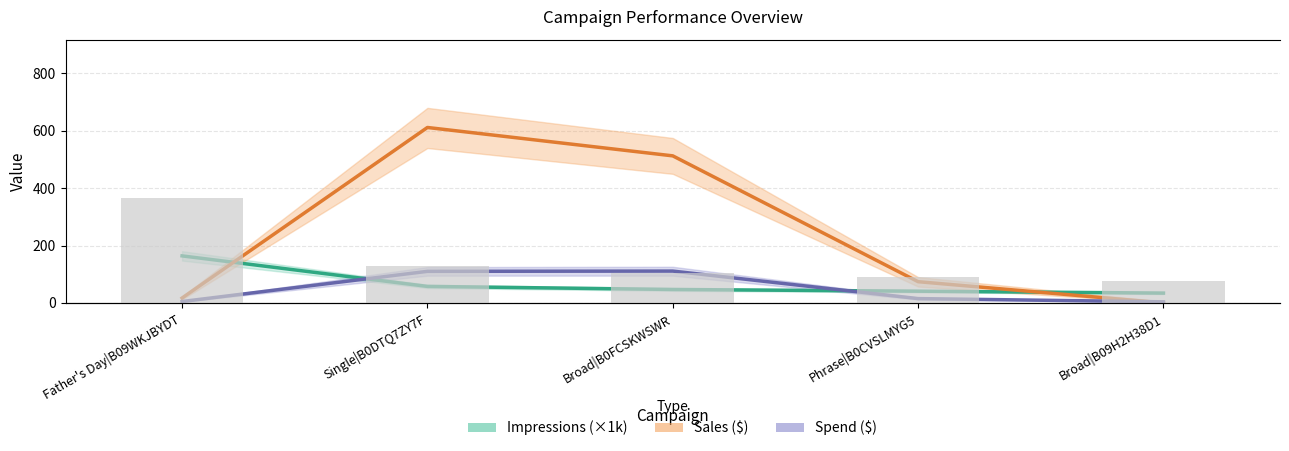

What is the label of the 5th bar from the left?

Broad|B09H2H38D1